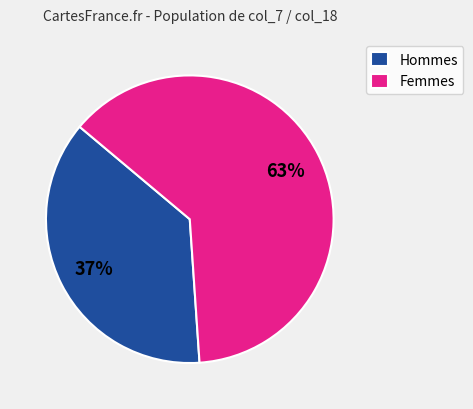

Count the number of slices in the pie.

2